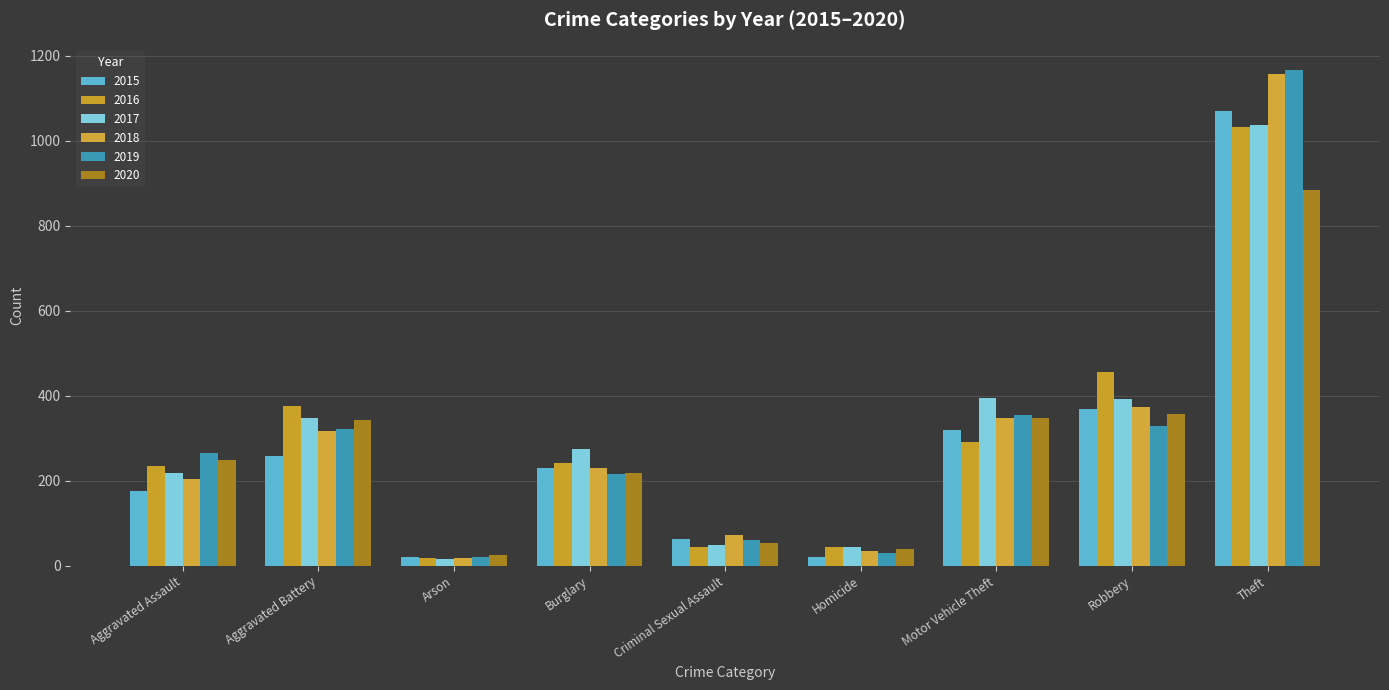

Is it true that 2016 equals 1032 at Theft?

True